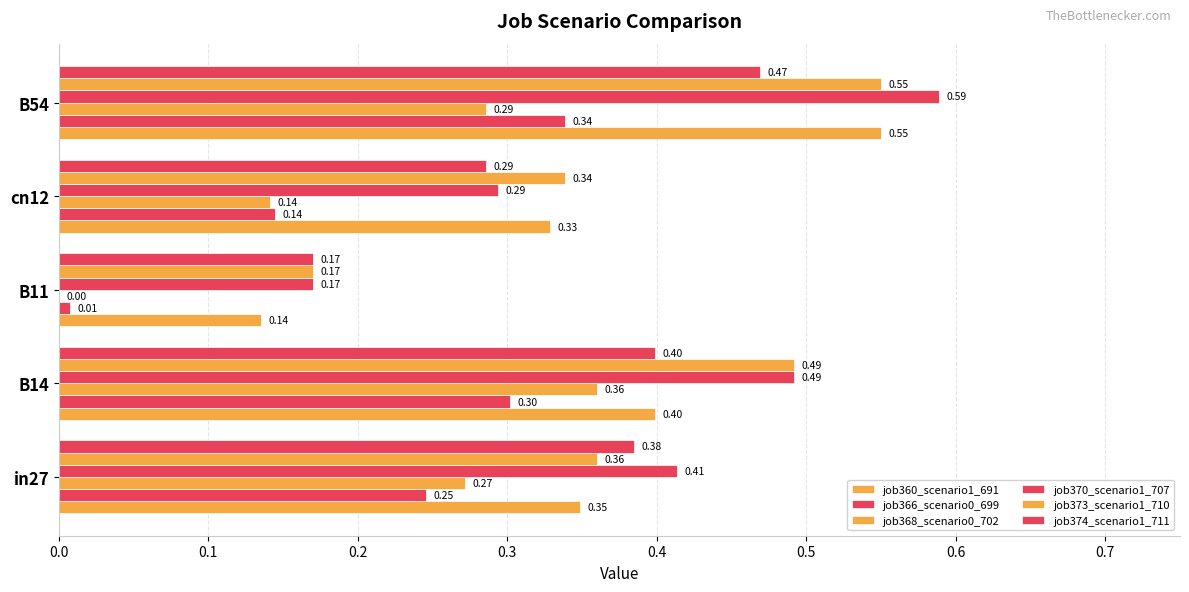

List the series in order of their peak value, highest first.

job370_scenario1_707, job360_scenario1_691, job373_scenario1_710, job374_scenario1_711, job368_scenario0_702, job366_scenario0_699